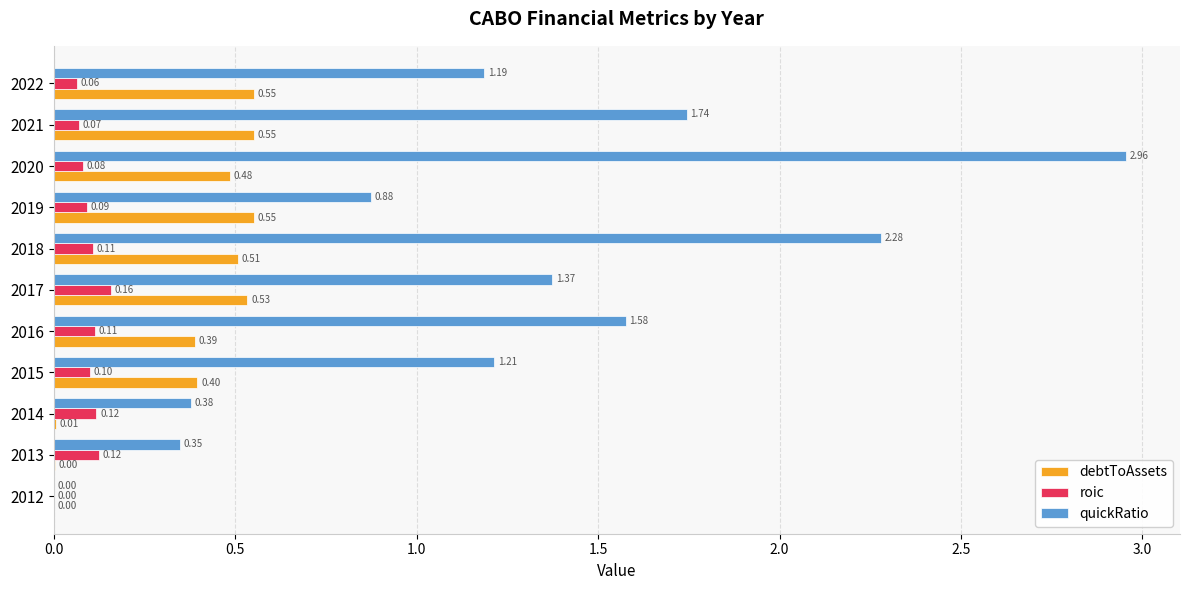

What is the sum of the quickRatio values at 2021 and 2014?

2.1